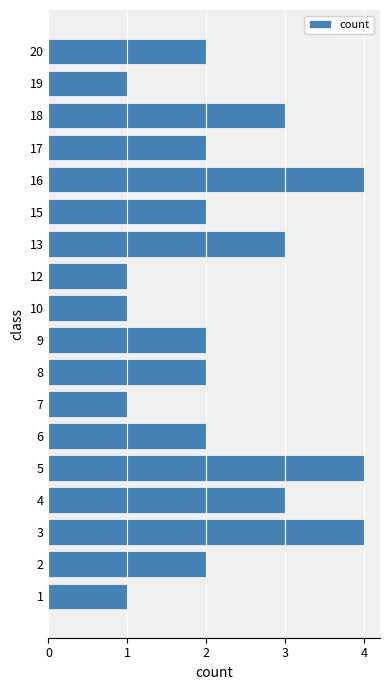

What is the greatest value displayed?

4